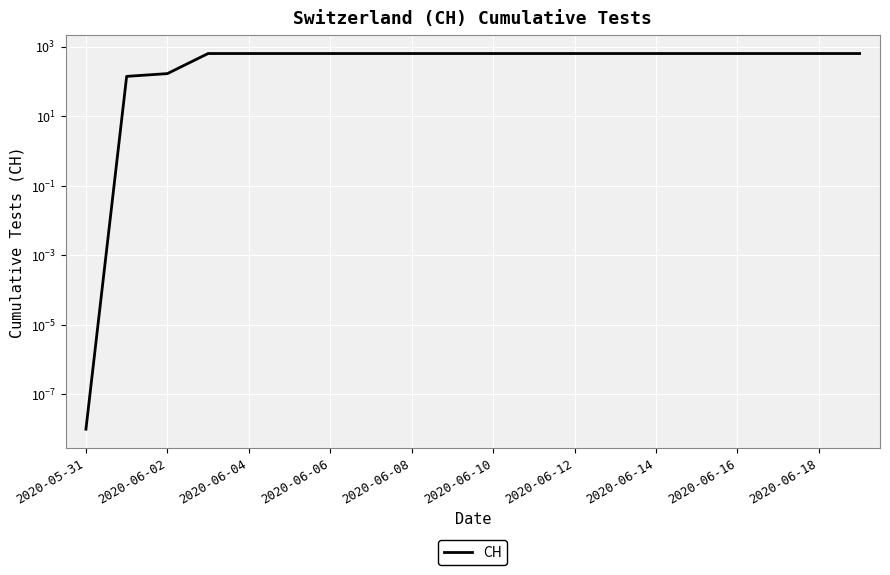

Reading right to left, transcribe all the data shown in this chart.

631.0	631.0	631.0	631.0	631.0	631.0	631.0	631.0	631.0	631.0	631.0	631.0	631.0	631.0	631.0	631.0	631.0	167.0	139.0	0.0